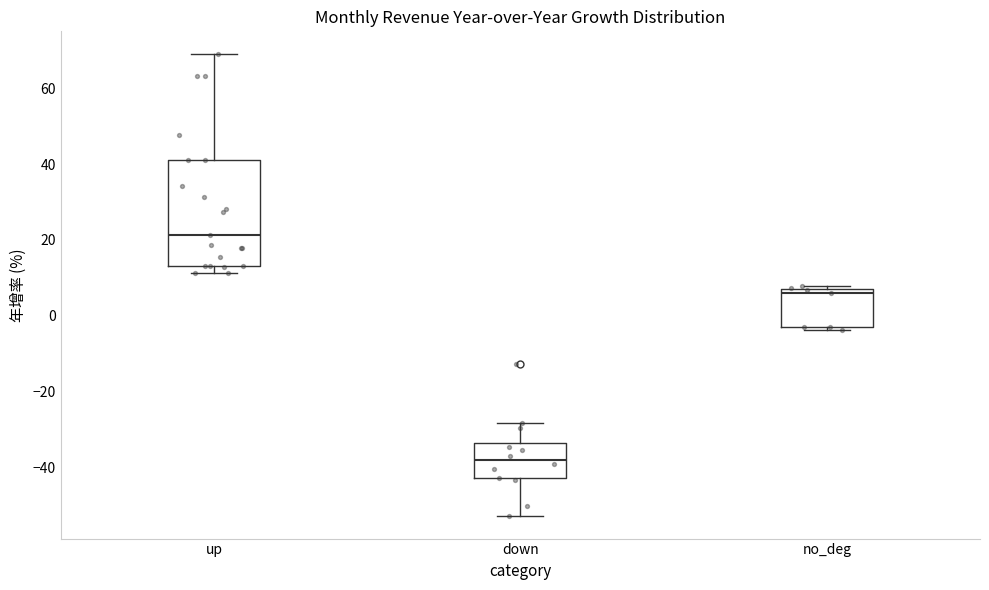

Reading left to right, transcribe this box plot: for each box, give where its median line is, the range the box spans, and where its two whiskers end, as read against the y-axis. The values are not printed on the chart, so give them approximately, as read against the axis.

up: median 22, box 14 to 42, whiskers 12 to 70
down: median -38, box -42 to -34, whiskers -52 to -28
no_deg: median 6, box -4 to 8, whiskers -4 (just below the box's lower edge) to 8 (just above the box's upper edge)